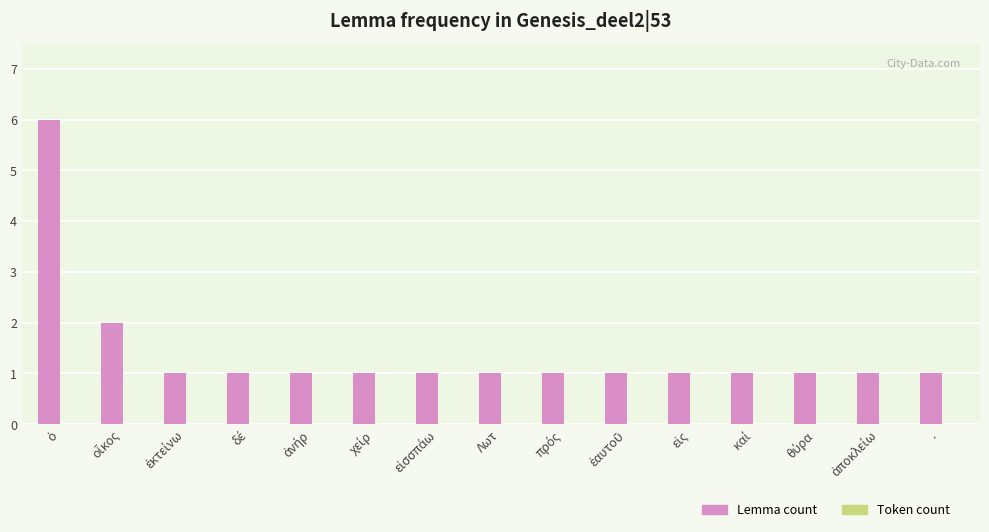

How many bars are there in total?

15